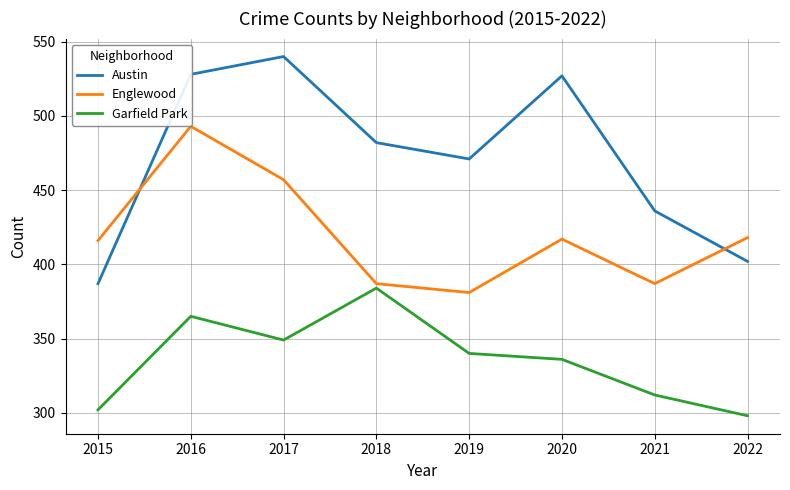

List the series in order of their peak value, lowest first.

Garfield Park, Englewood, Austin